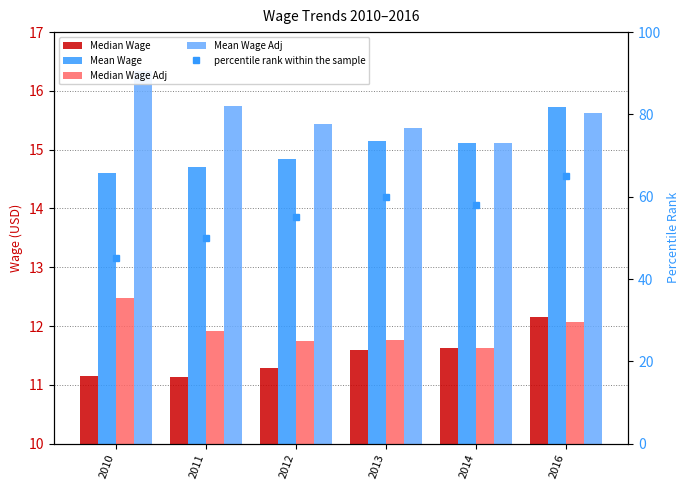

What value does the Mean Wage Adj series have at 2010?

16.3